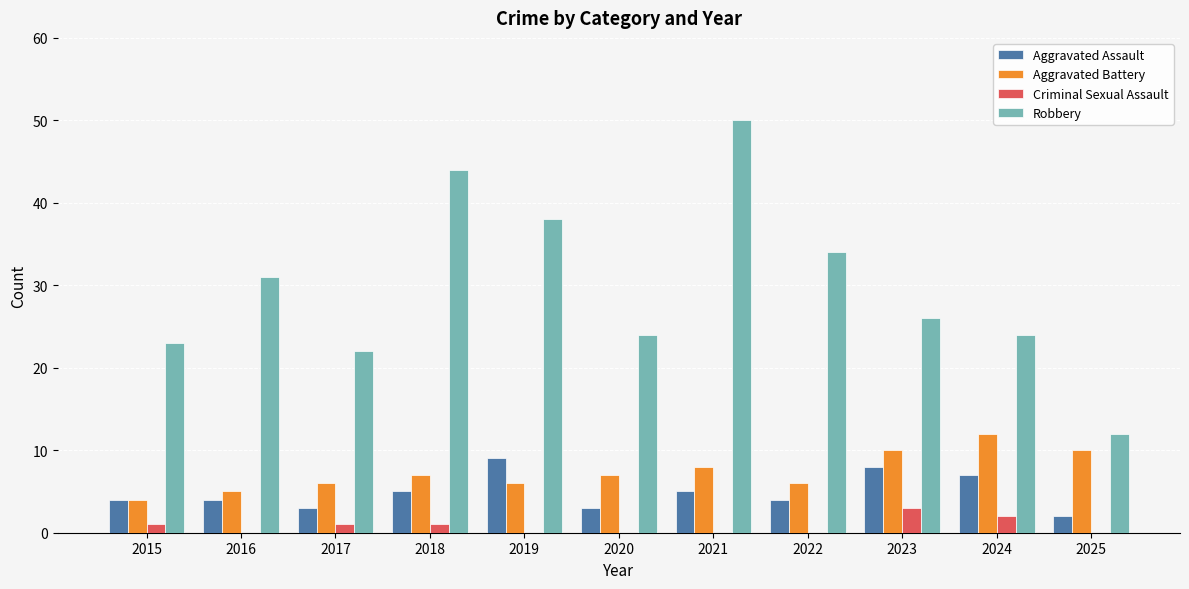

Which series has the largest total across all categories?

Robbery